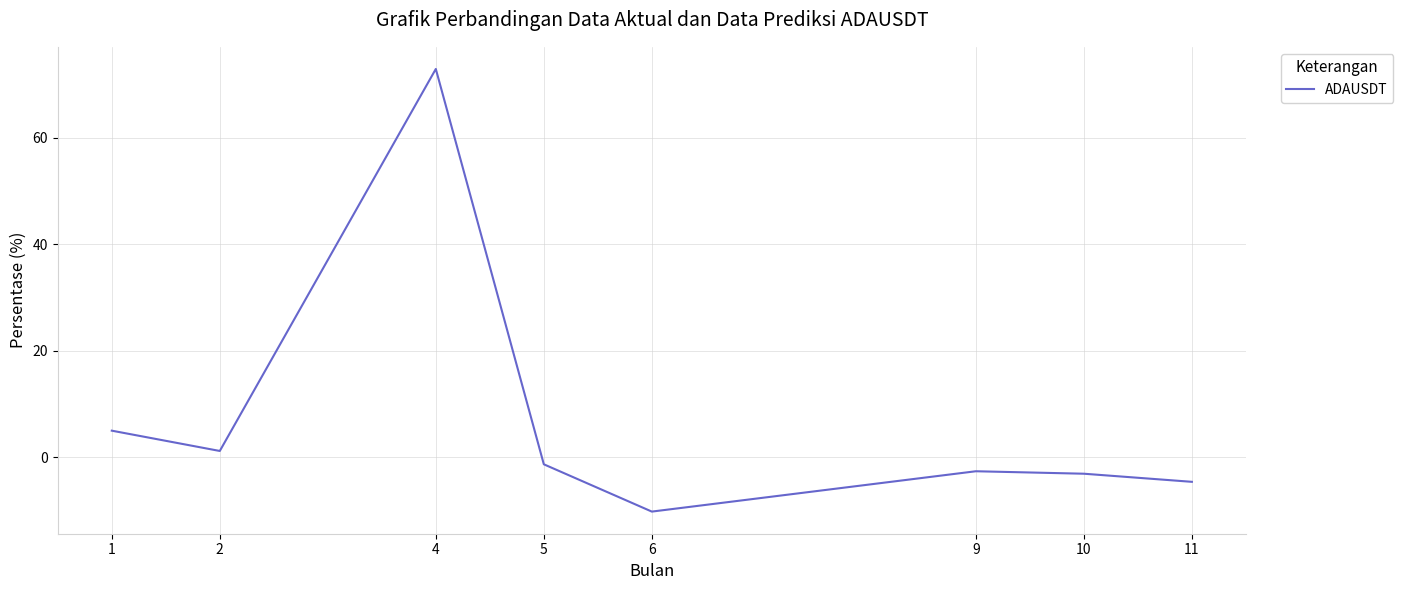

Is it true that the value at 11 is -4.7?

True